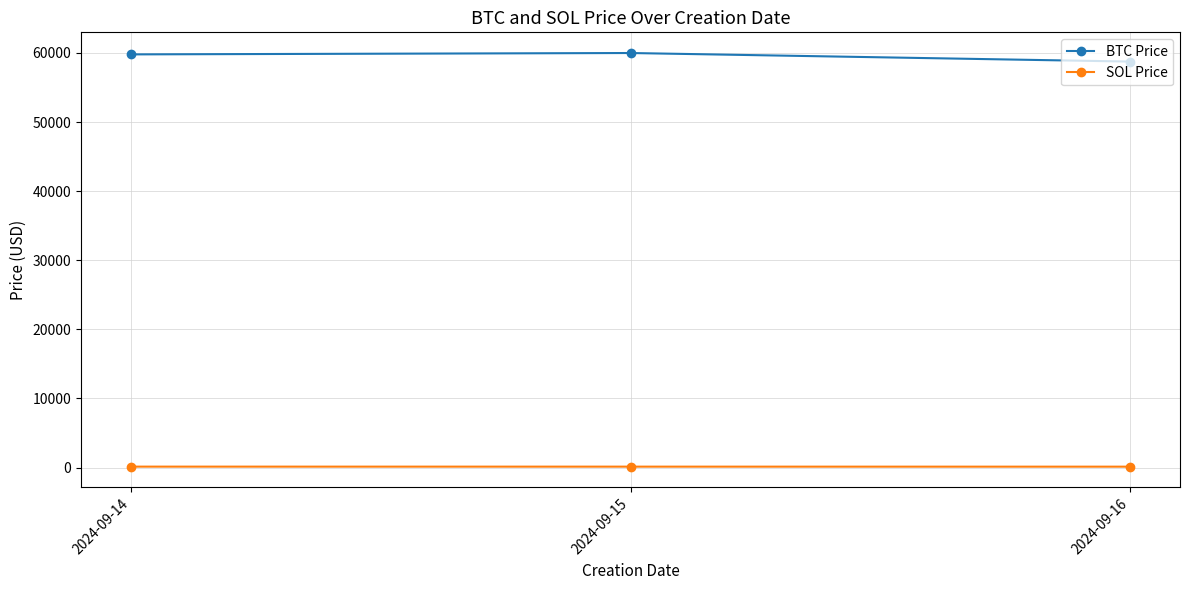

At 2024-09-15, list the series in order from smallest to largest.

SOL Price, BTC Price